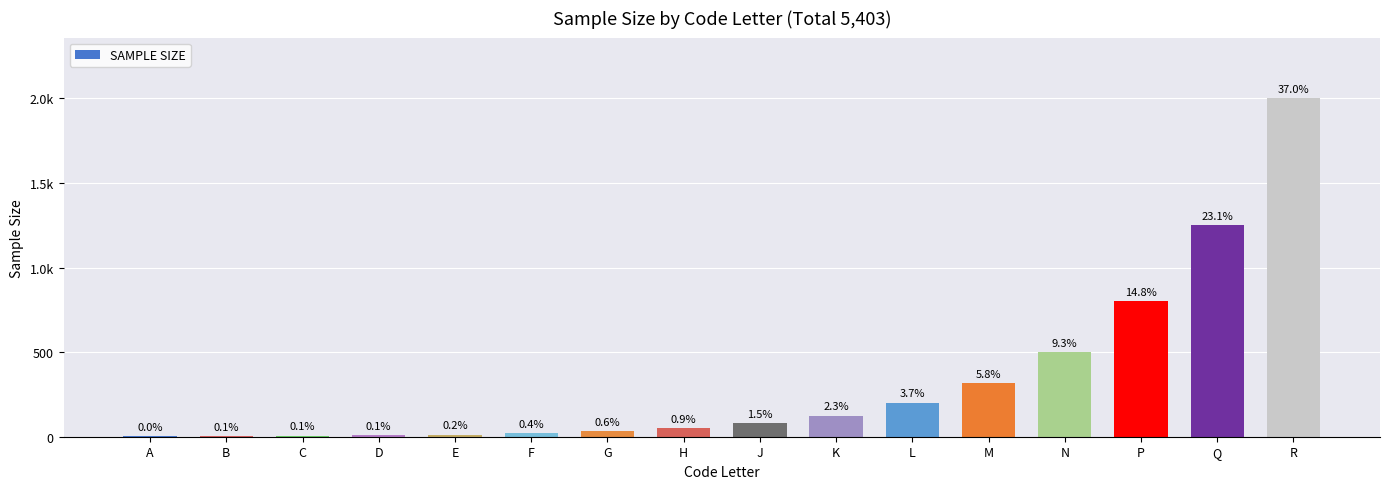

Are the bars horizontal?

No